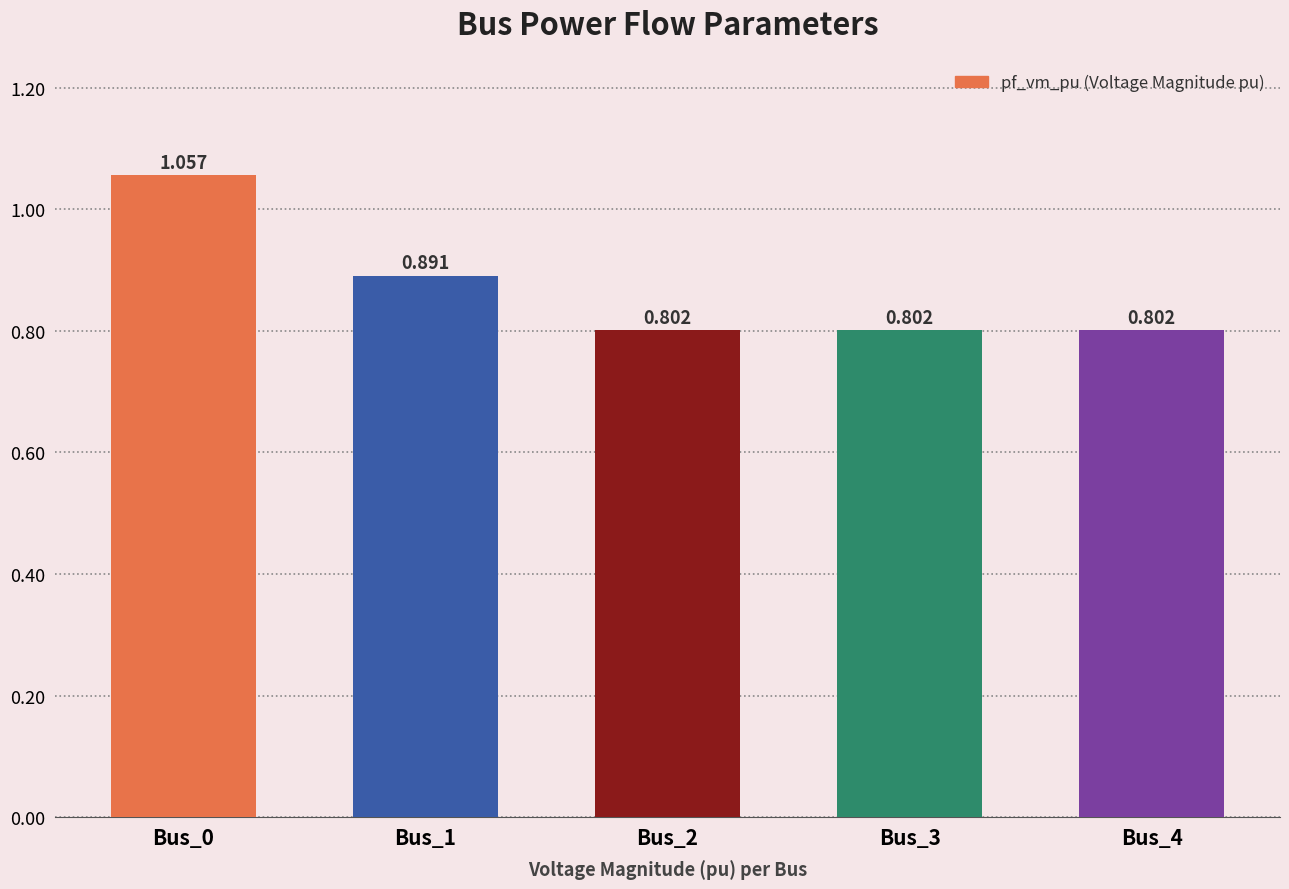

What is the value of the 5th bar from the left?

0.8